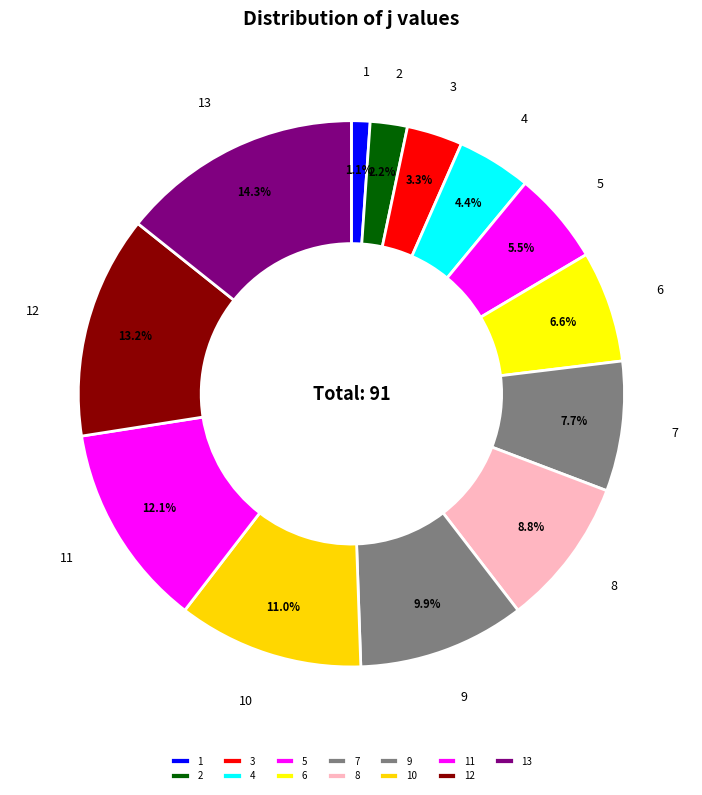

What is the ratio of the value at 10 to the value at 13?

0.8